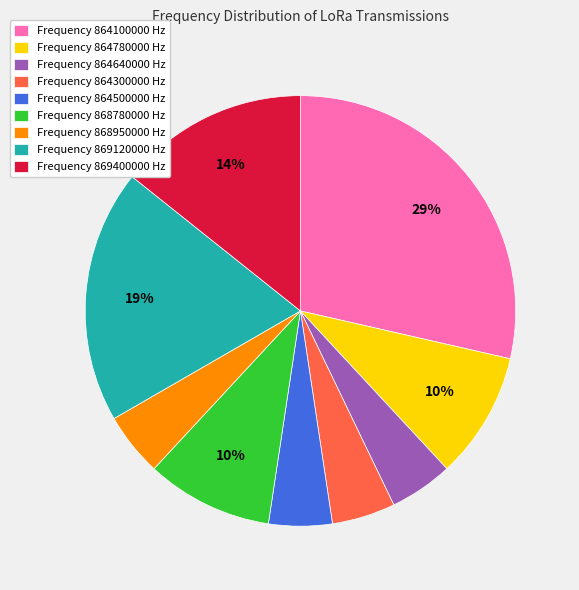

Which has a higher value, Frequency 869400000 Hz or Frequency 868780000 Hz?

Frequency 869400000 Hz